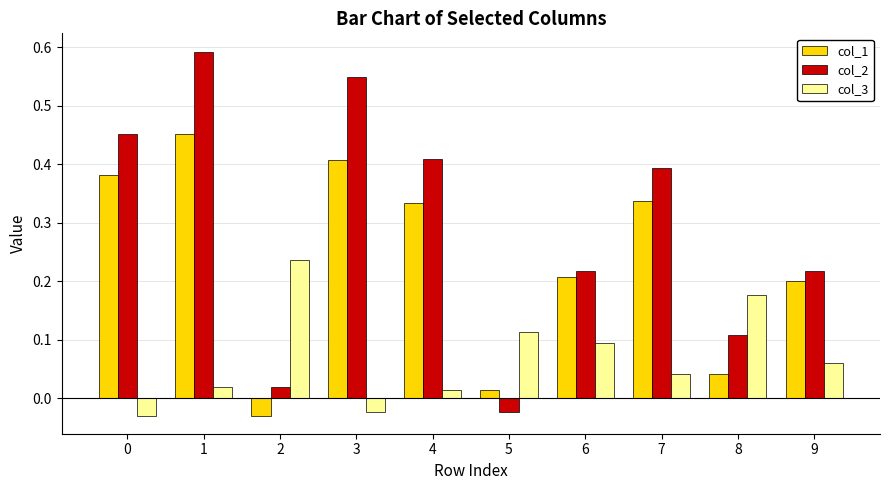

What is the sum of the col_1 values at 7 and 0?

0.7